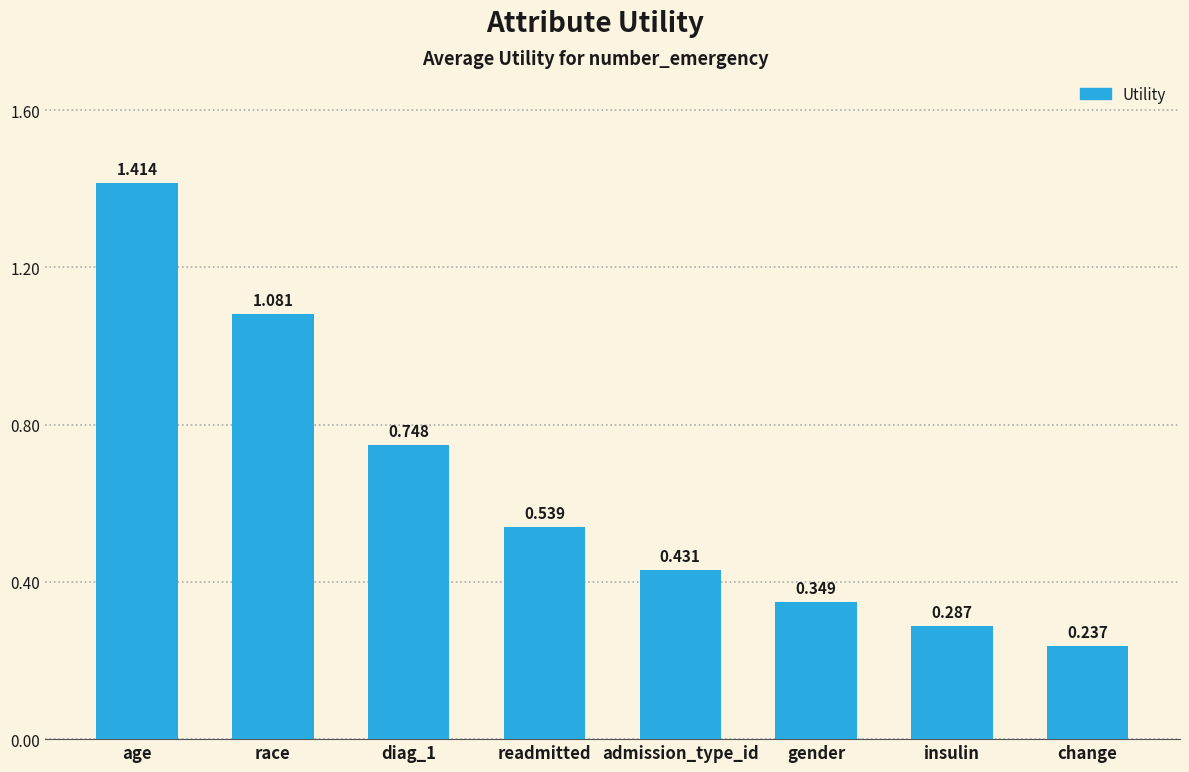

At which category does the chart reach its peak across all series?

age